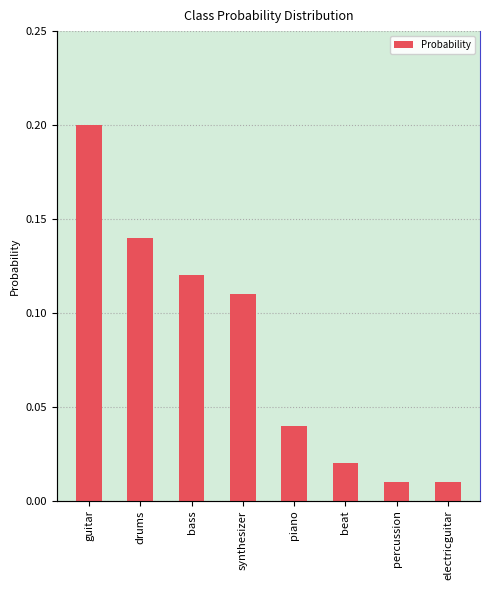

The value at beat is 0.0. True or false?

False